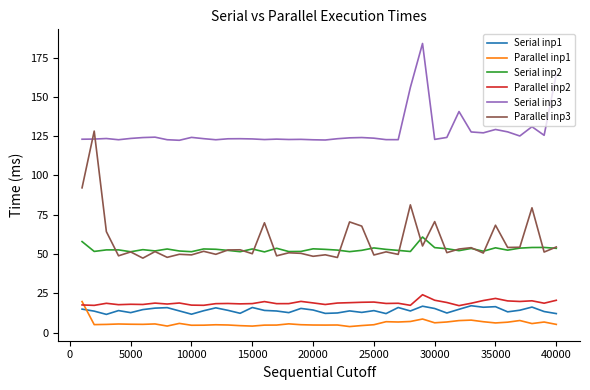

Does the chart display data point markers on the line(s)?

No